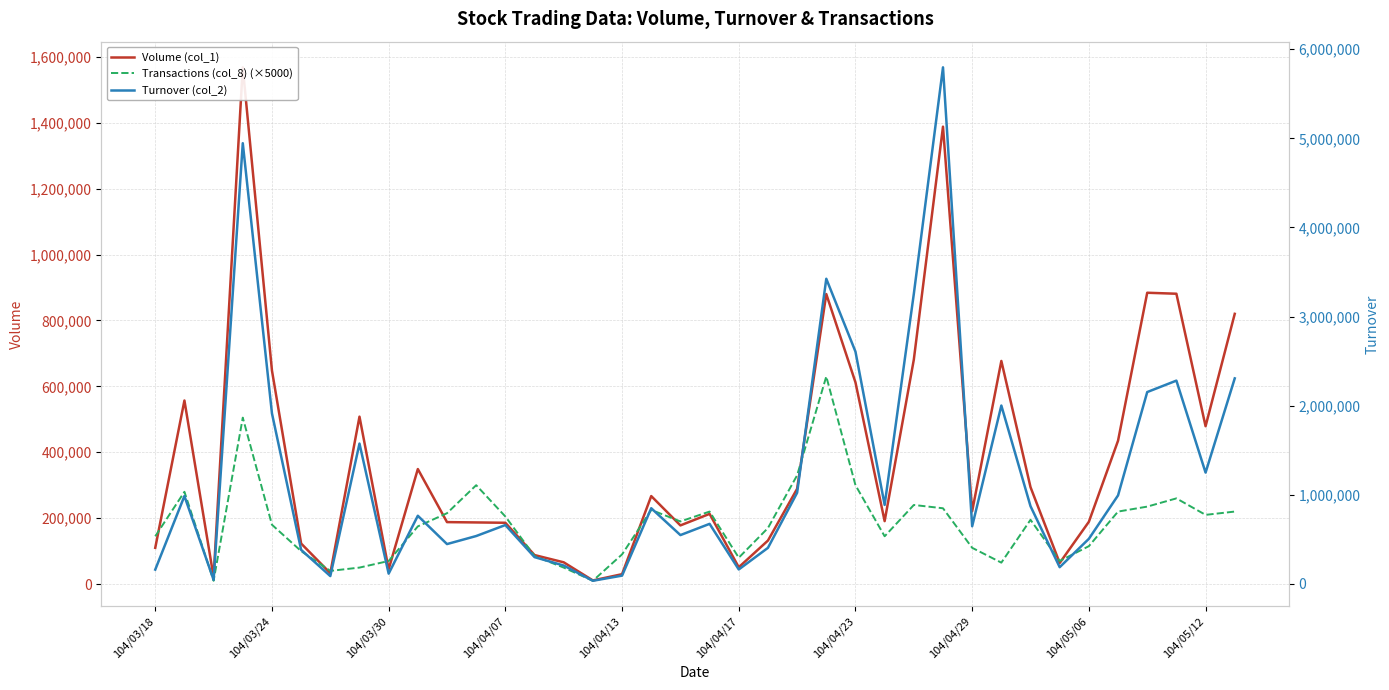

How many interior local peaks does the Volume (col_1) series have?

10